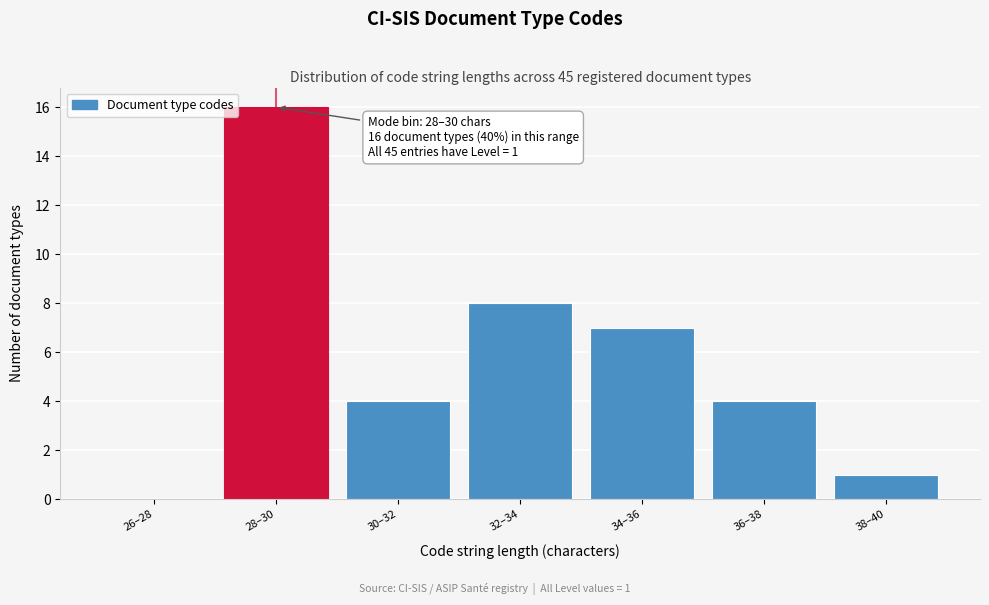

Reading right to left, what are all the values shown in this chart?

38–40=1	36–38=4	34–36=7	32–34=8	30–32=4	28–30=16	26–28=0